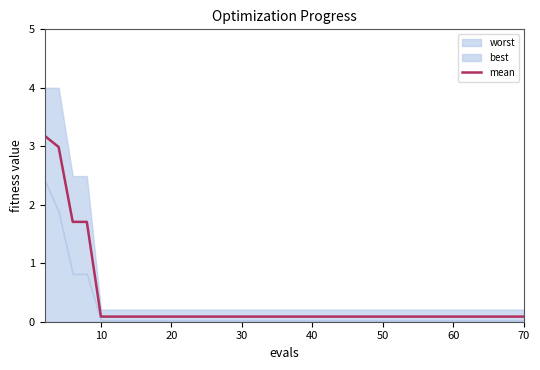

How many lines are shown in the chart?

1